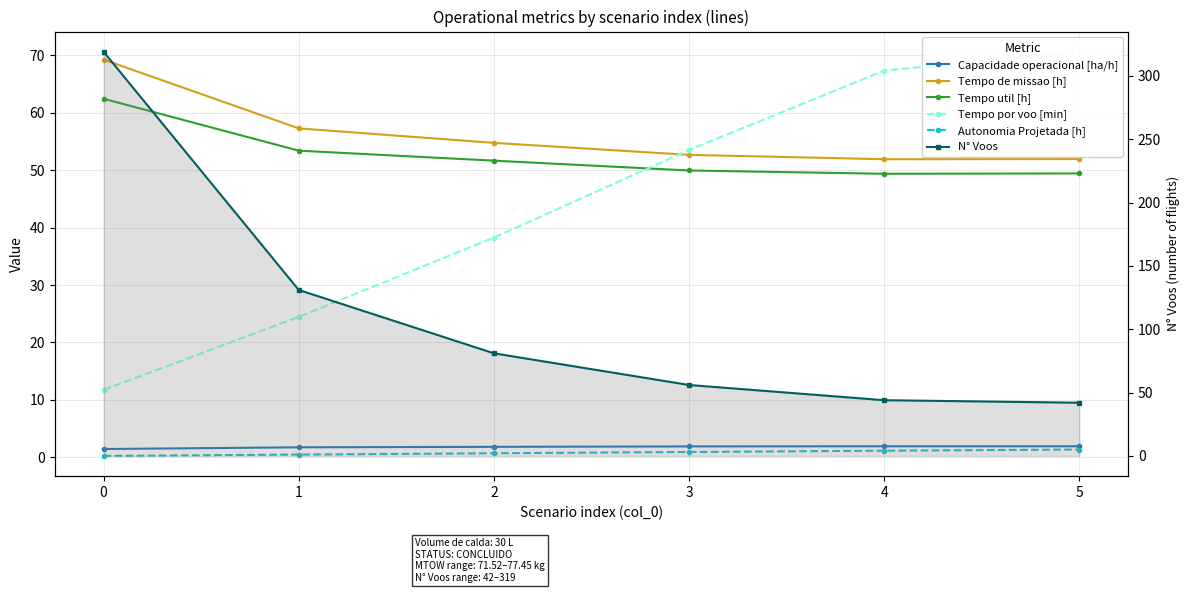

Reading left to right, what are all the values shown in this chart?

Capacidade operacional [ha/h]: 0=1.4	1=1.7	2=1.8	3=1.9	4=1.9	5=1.9
Tempo de missao [h]: 0=69.2	1=57.3	2=54.8	3=52.7	4=51.9	5=51.9
Tempo util [h]: 0=62.4	1=53.4	2=51.6	3=49.9	4=49.4	5=49.4
Tempo por voo [min]: 0=11.7	1=24.4	2=38.3	3=53.5	4=67.3	5=70.6
Autonomia Projetada [h]: 0=0.2	1=0.5	2=0.7	3=0.9	4=1.1	5=1.4
N° Voos: 0=319.0	1=131.0	2=81.0	3=56.0	4=44.0	5=42.0